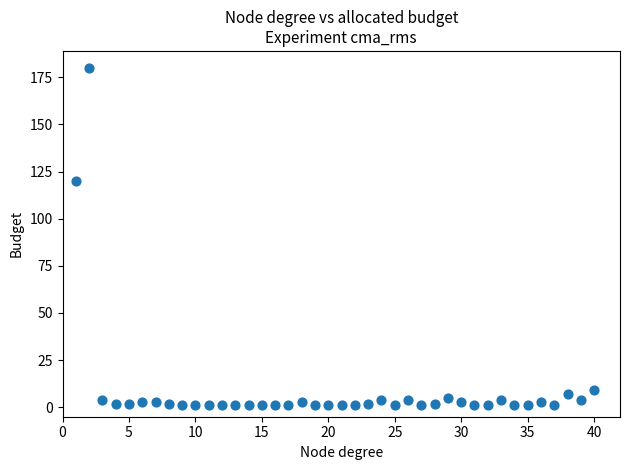

What is the range of Y values (max minus min)?

179